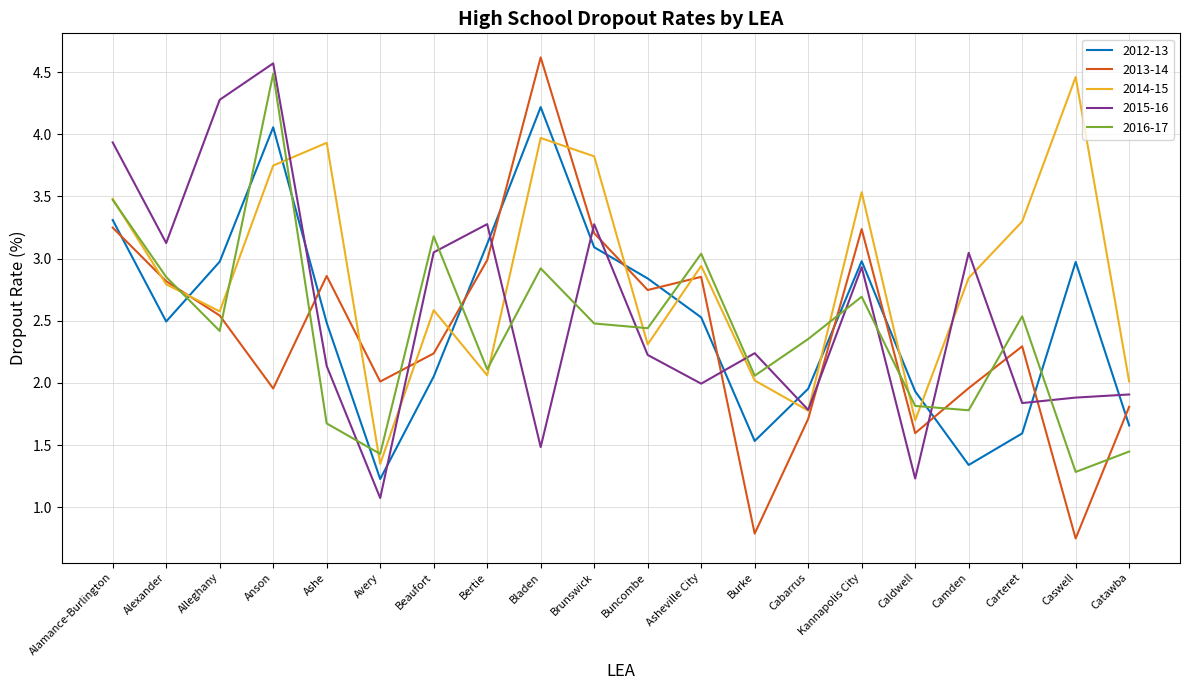

What is the difference between the maximum and minimum values in the 2014-15 series?

3.1